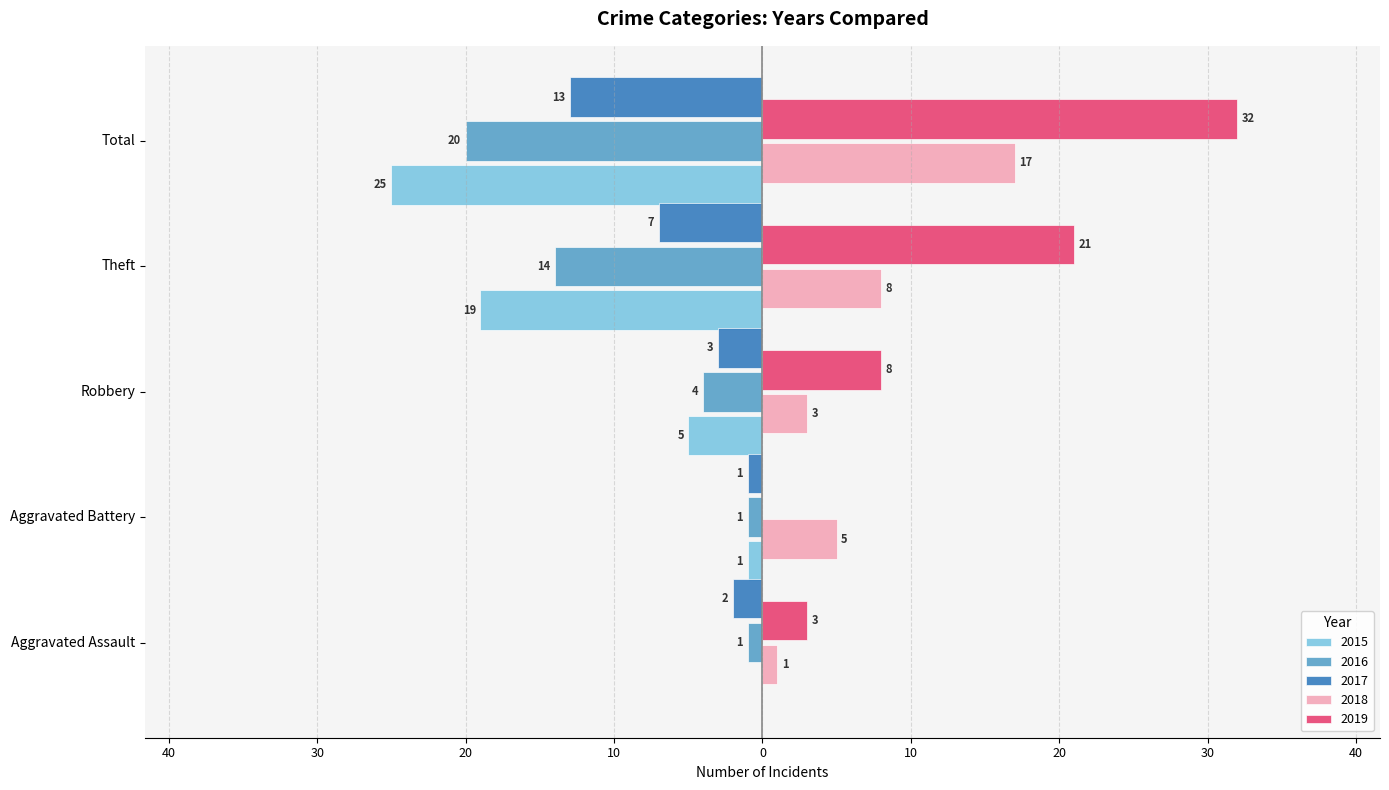

Rank the categories by 2016 value from highest to lowest.

Aggravated Assault, Aggravated Battery, Robbery, Theft, Total